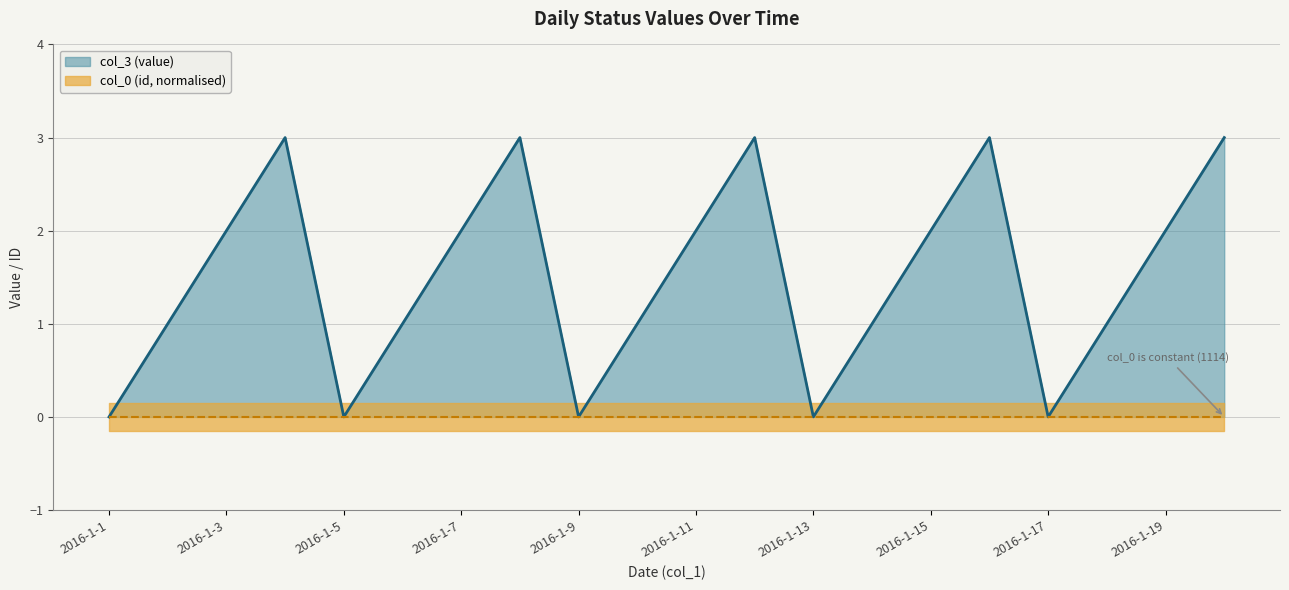

Count the number of values greater than 2.

5